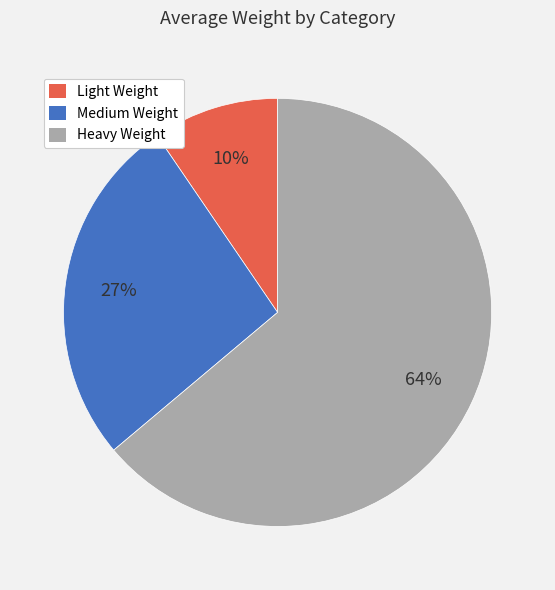

What percentage is the Medium Weight slice, to the nearest percent?

27%